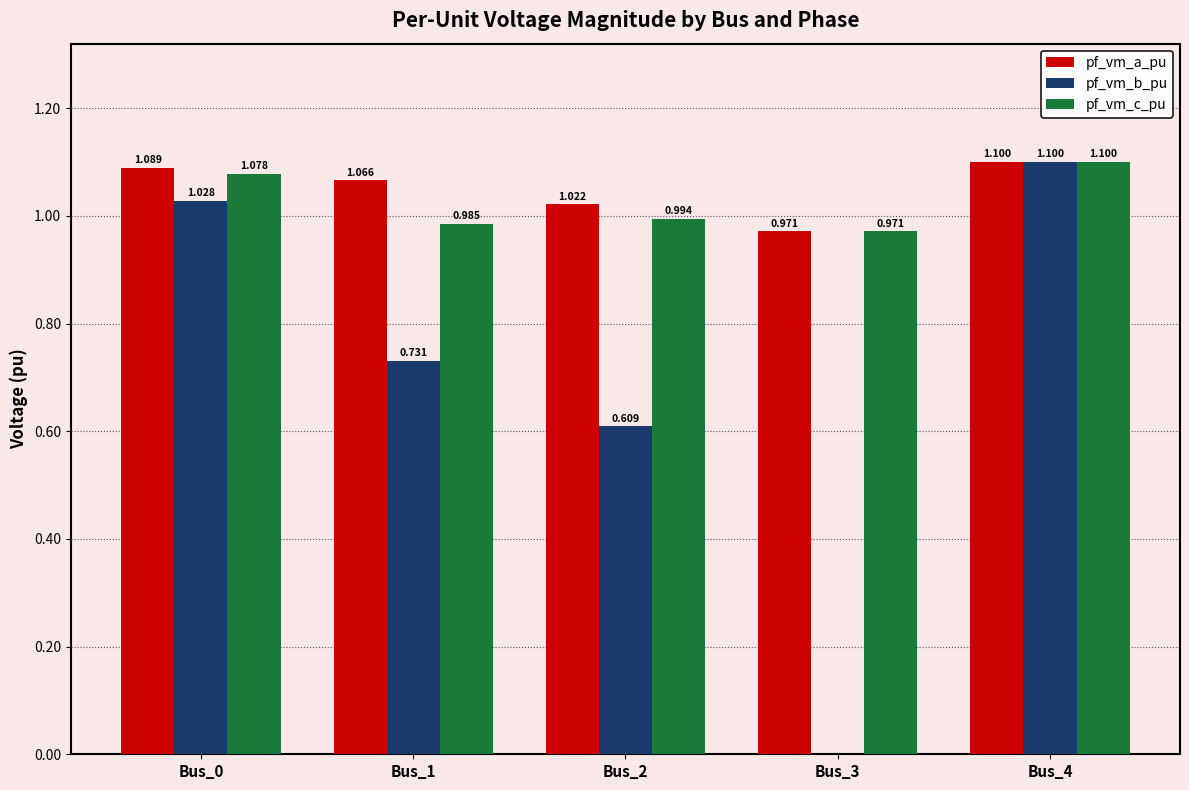

How many categories are shown in the chart?

5